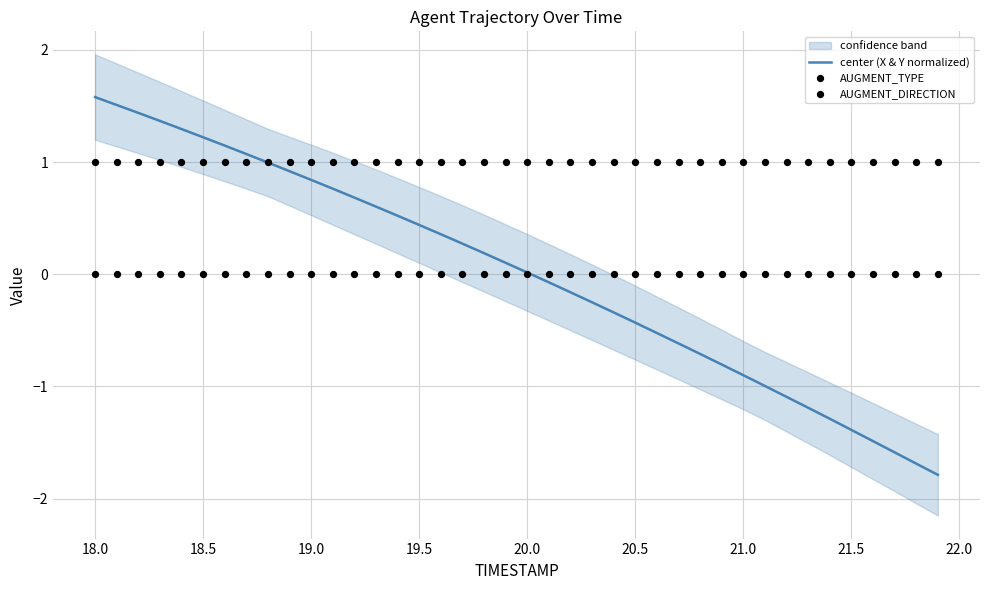

Which series has the largest total across all categories?

AUGMENT_TYPE